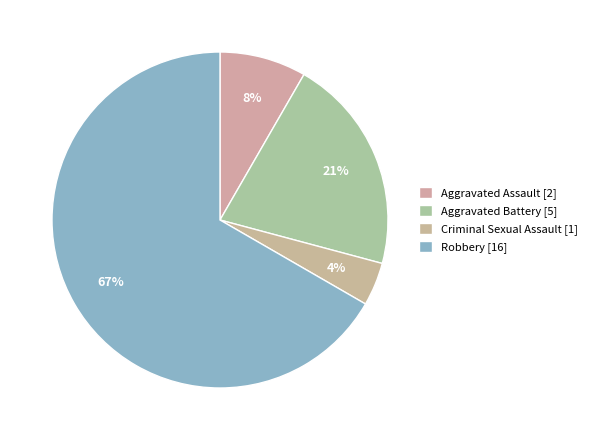

Do Aggravated Assault and Robbery together represent more than half of the pie?

Yes